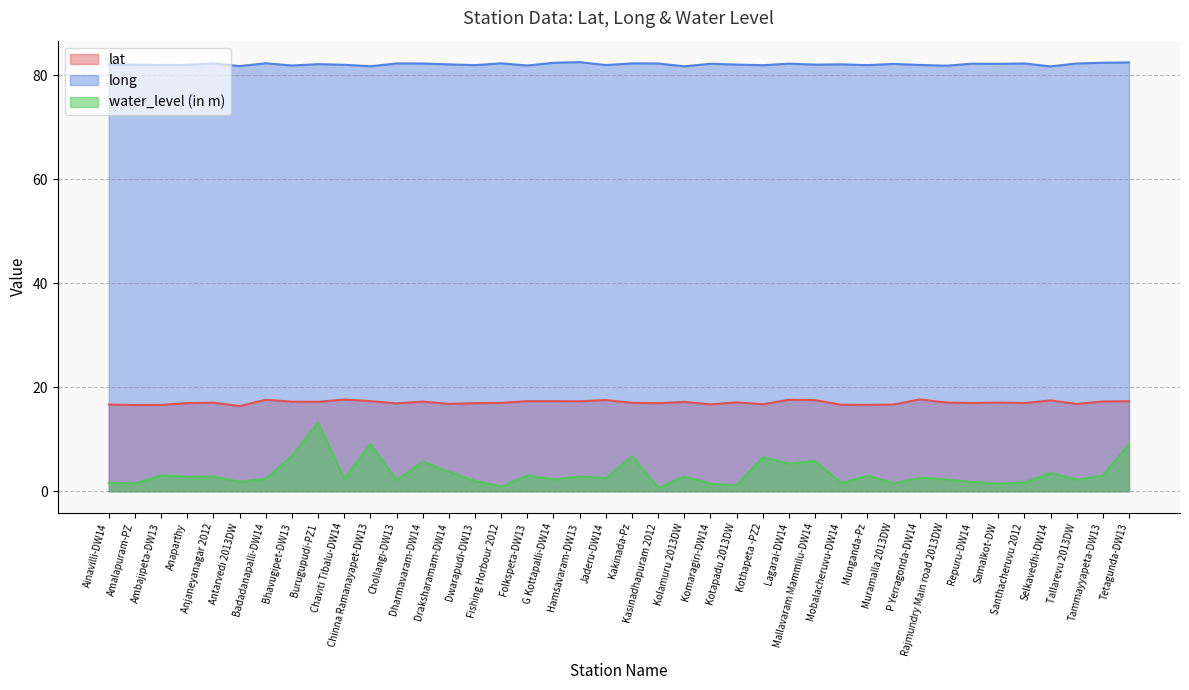

What is the difference between the second highest and minimum values in the lat series?

1.3